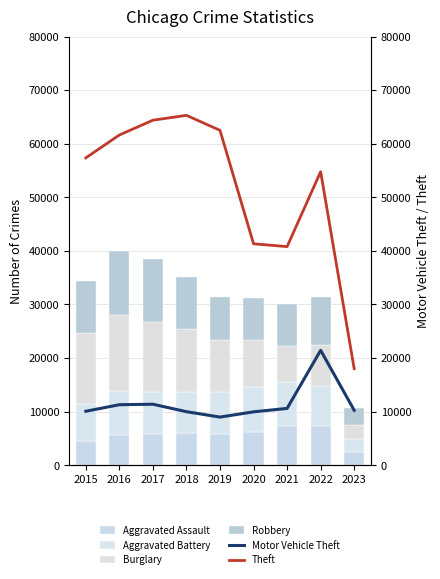

The Aggravated Assault series shows 9070 at 2020. True or false?

False